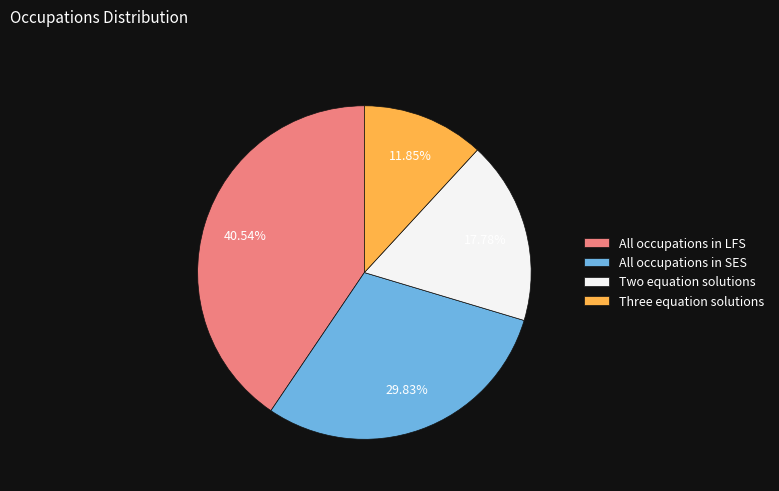

Do All occupations in LFS and All occupations in SES together represent more than half of the pie?

Yes